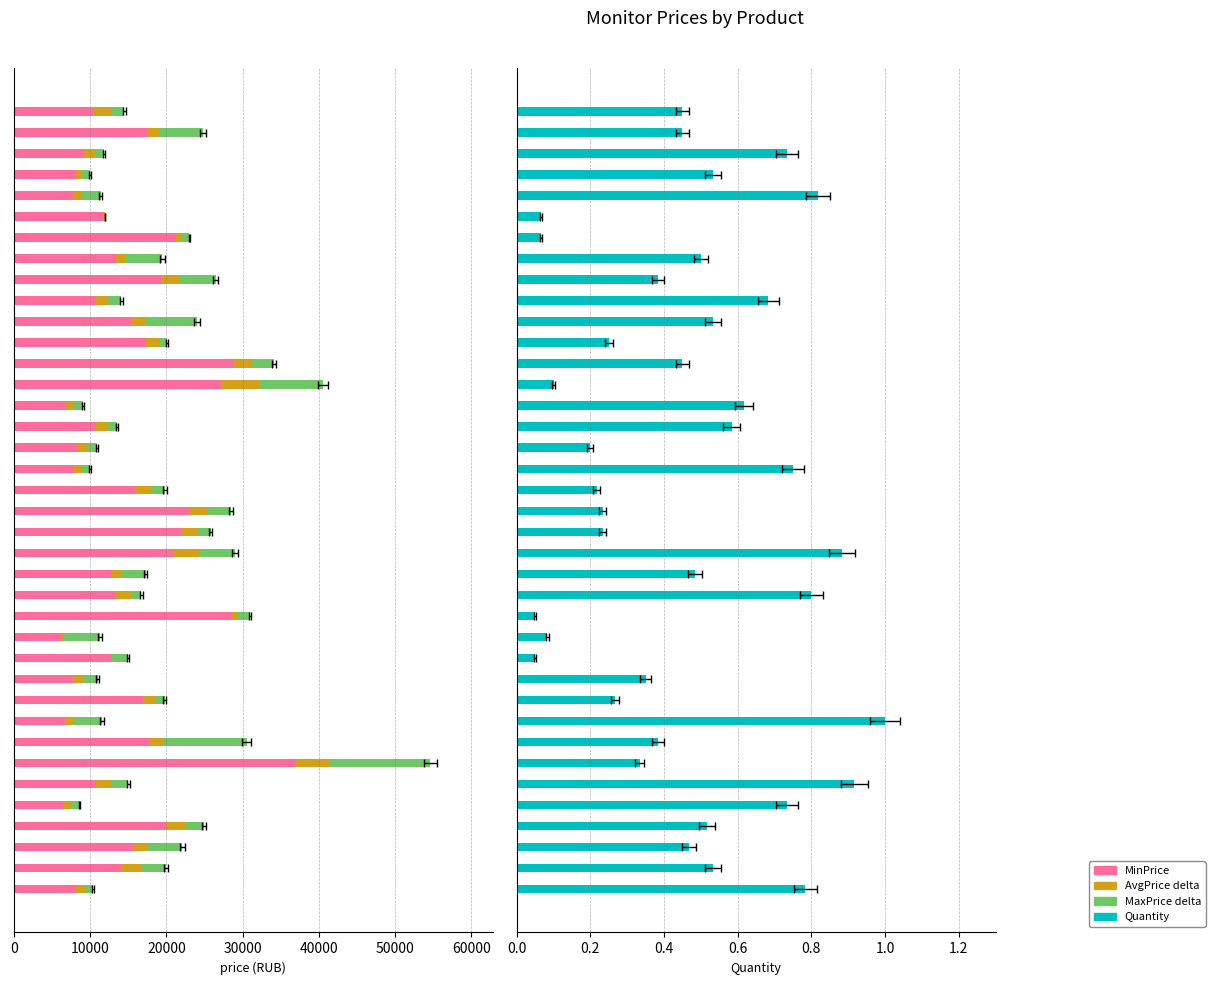

At which category does the chart reach its minimum across all series?

26